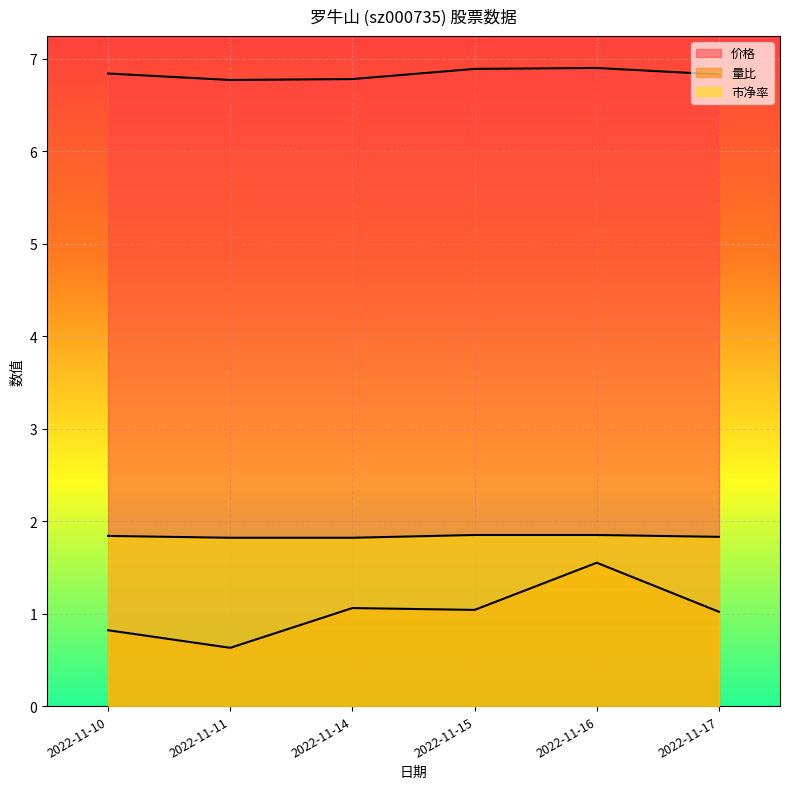

What is the value of the 价格 point at the 2nd from the left?

6.8